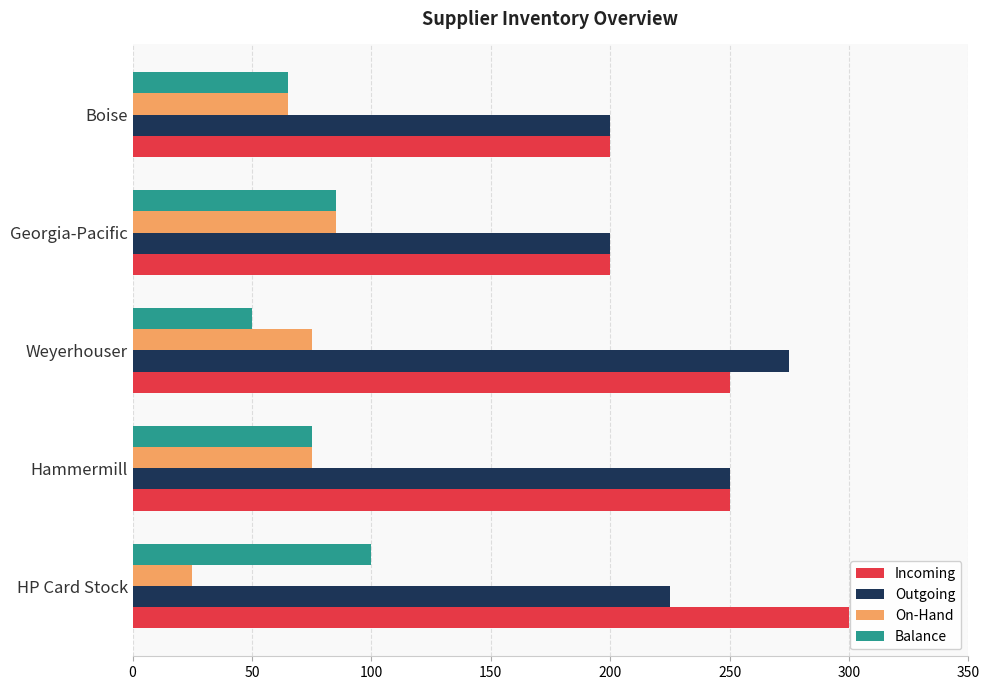

How many data points does each series have?

5